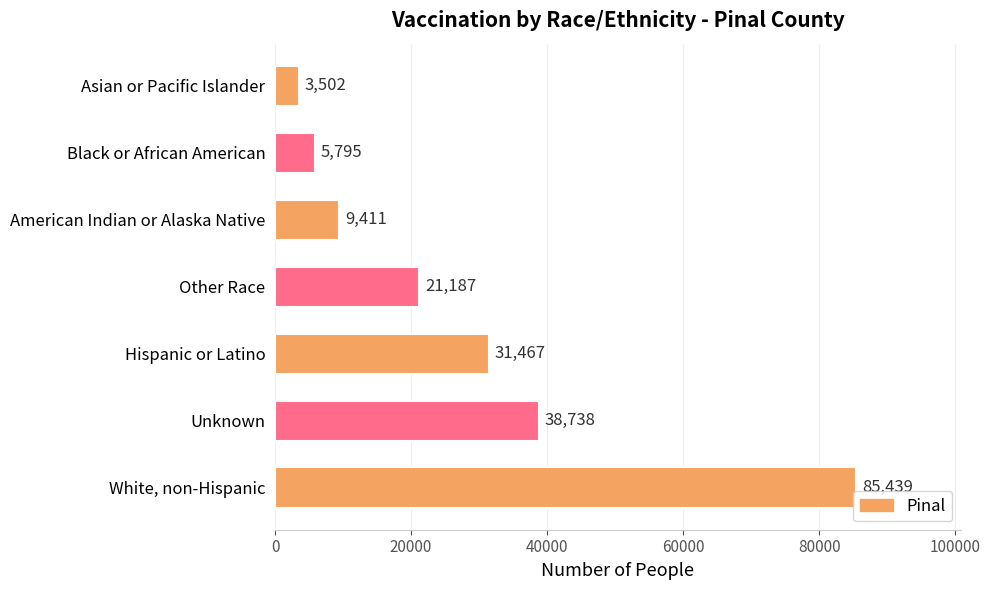

What is the minimum value shown in the chart?

3502